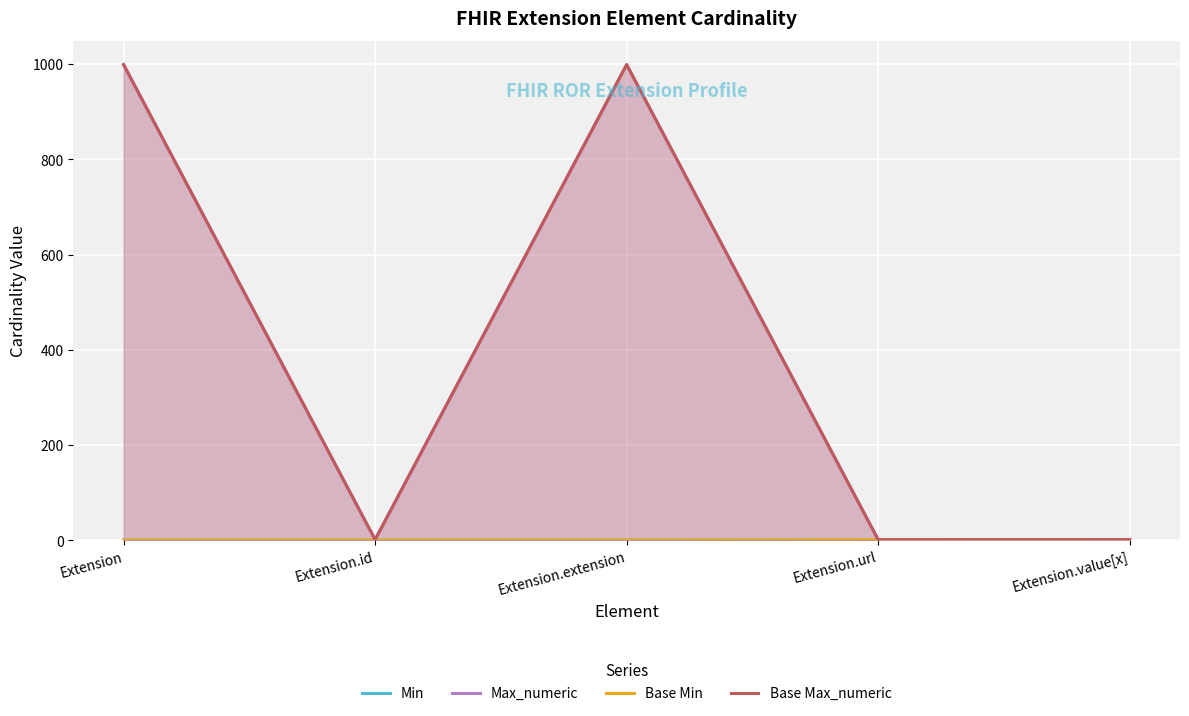

True or false: Base Max_numeric has more than 0 points higher than both neighbors.

True